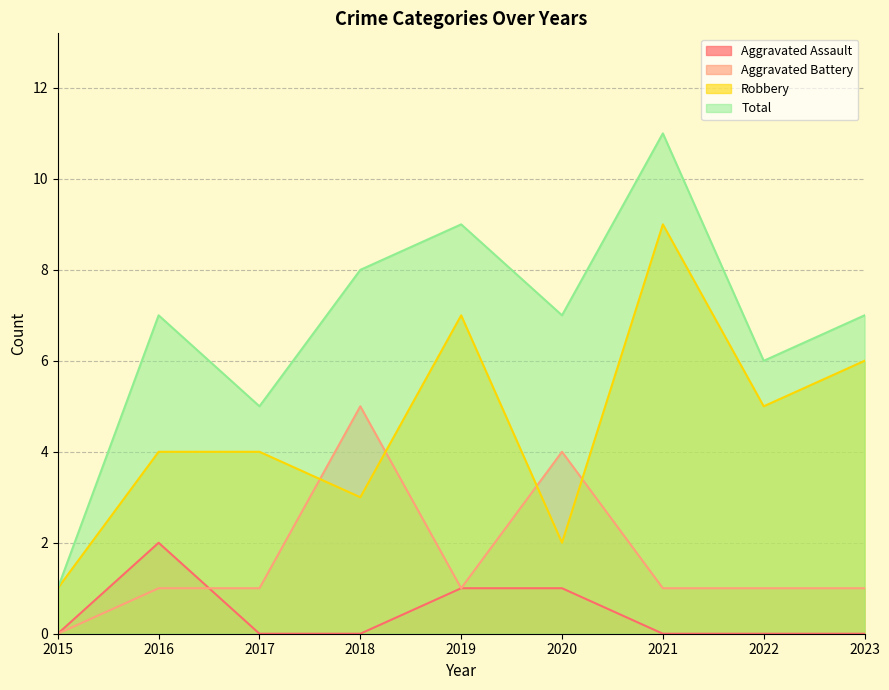

True or false: Total has a value of 7 at 2020.

True